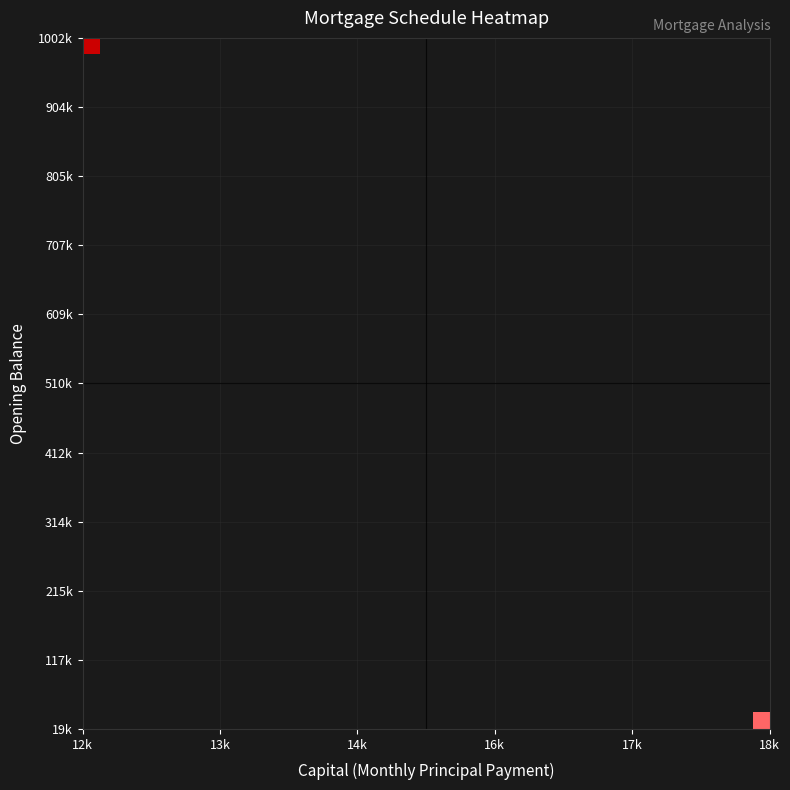

What is the maximum value shown in the chart?

70.5